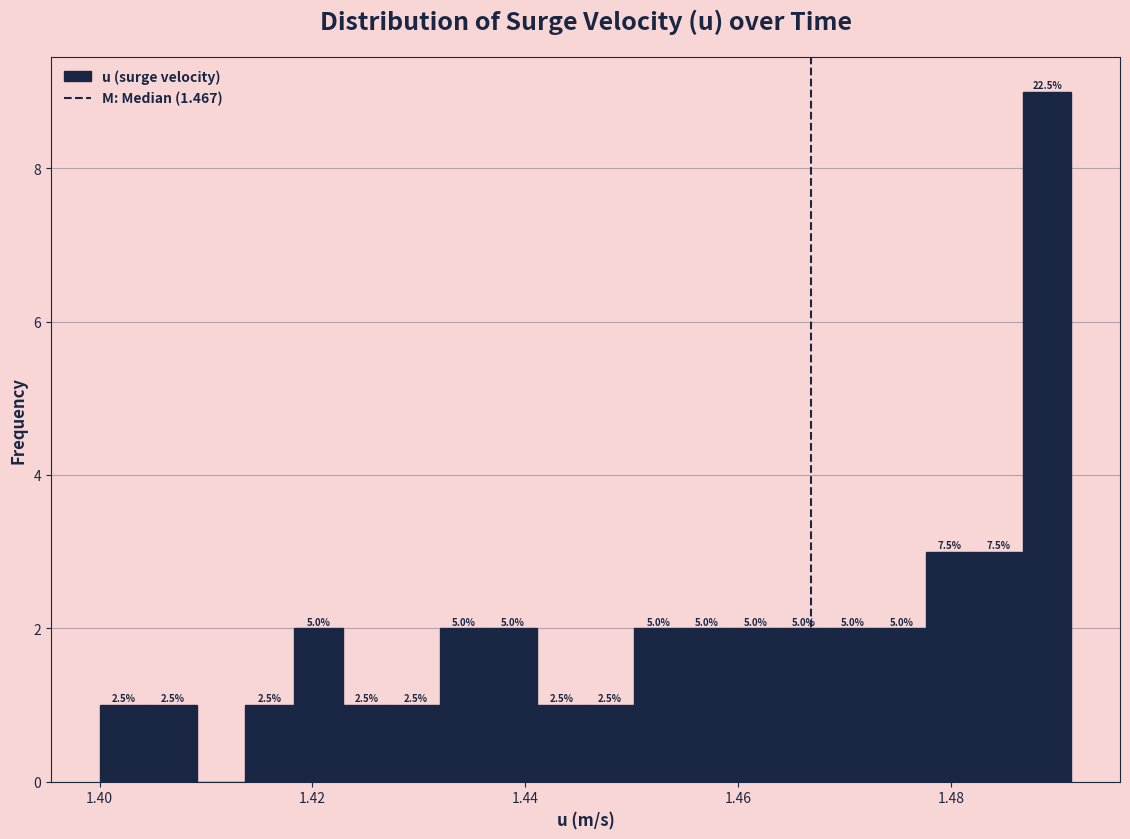

Read against the x-axis, roughly where is the centre of the tallest bar?

1.490